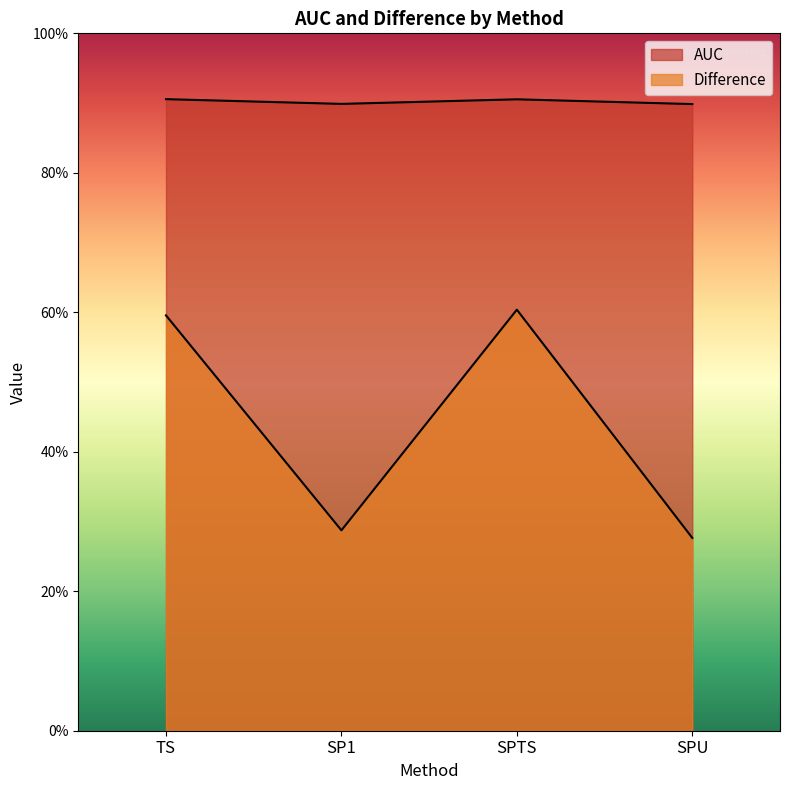

What is the average value of the Difference series?

0.4